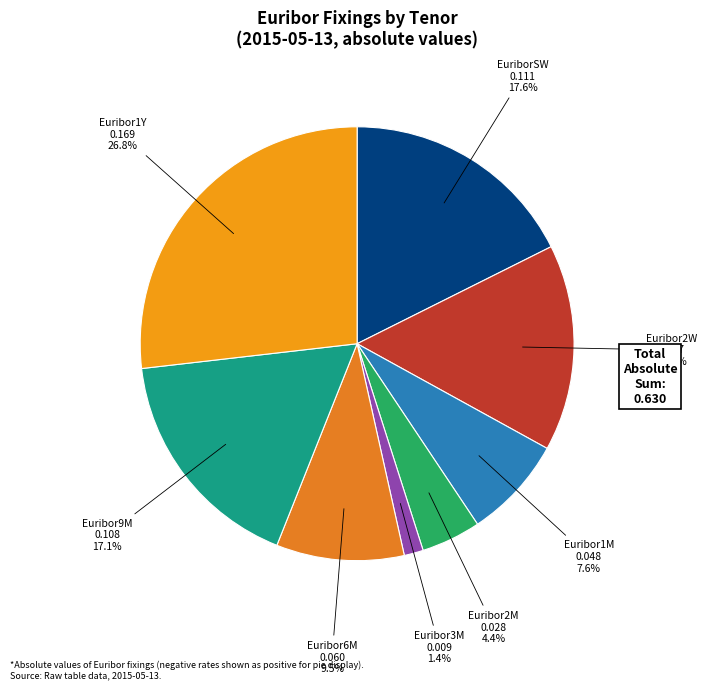

To the nearest percent, what is the difference between the largest and smallest slice percentages?

25%